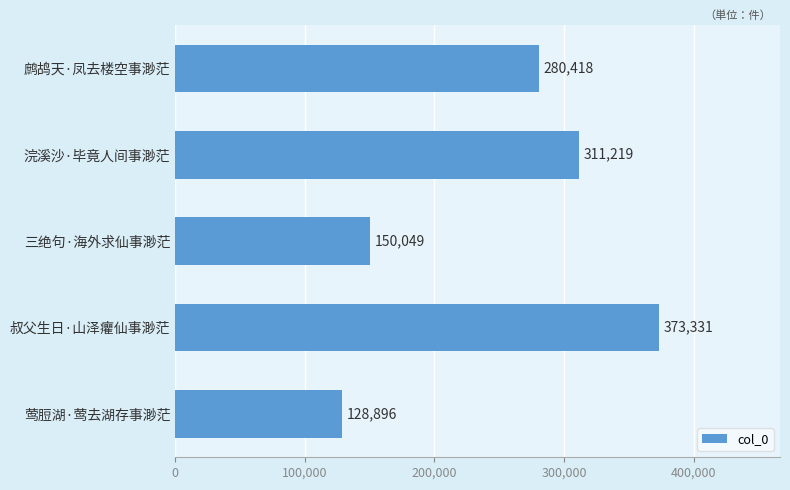

Read the value at 浣溪沙·毕竟人间事渺茫.

311219